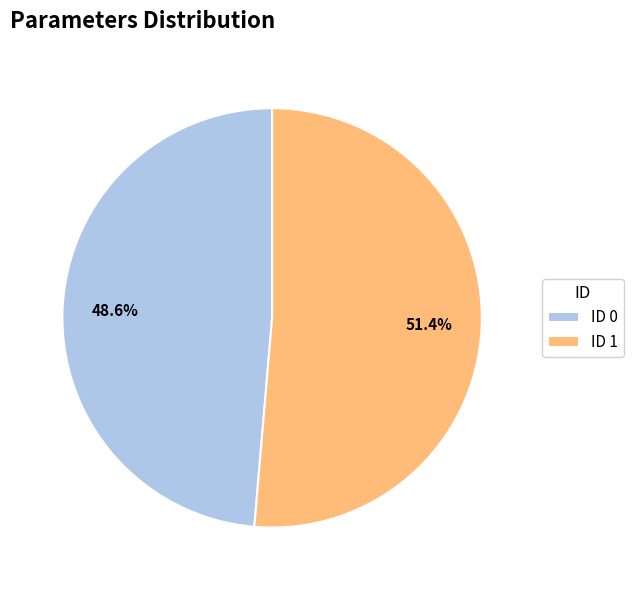

How many slices are in this pie chart?

2